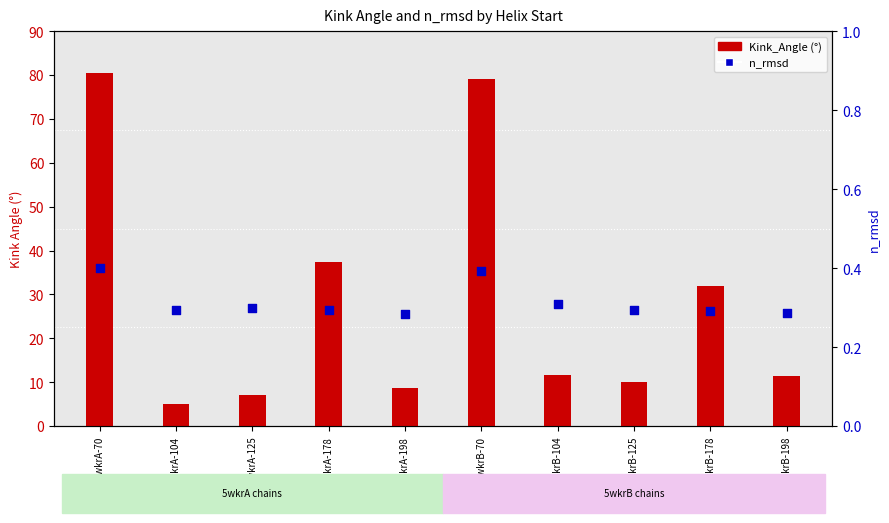

Which series reaches the minimum Y coordinate?

n_rmsd